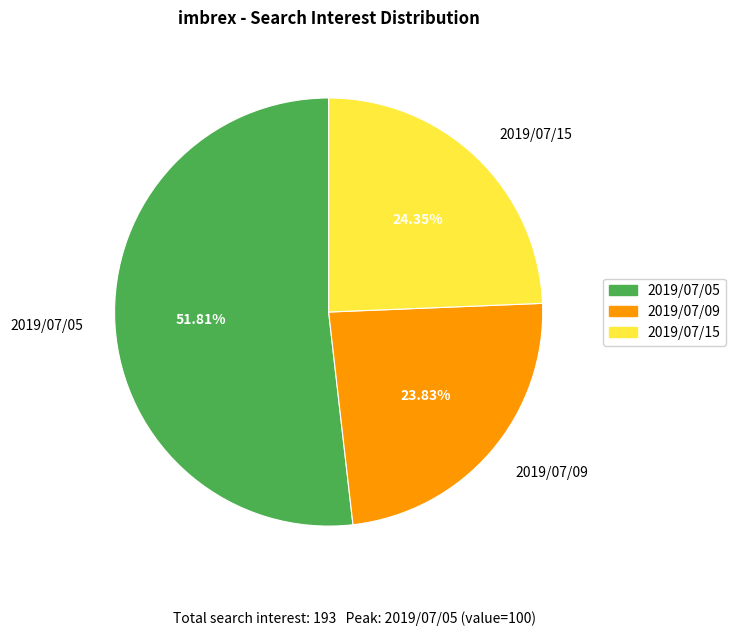

What is the largest slice in the pie chart?

2019/07/05